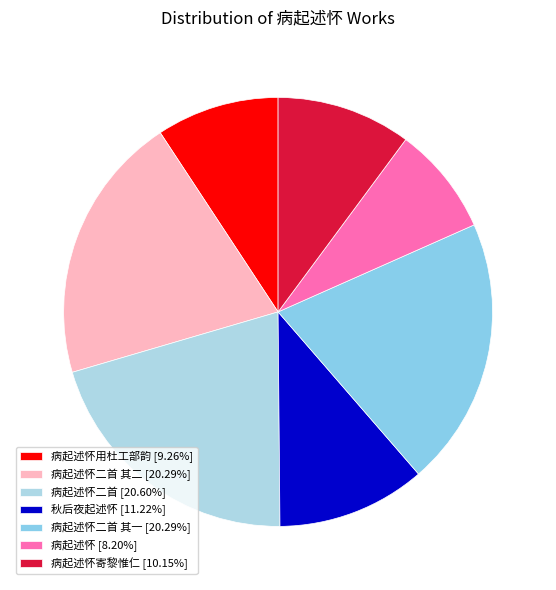

Which category has the biggest portion of the pie?

病起述怀二首